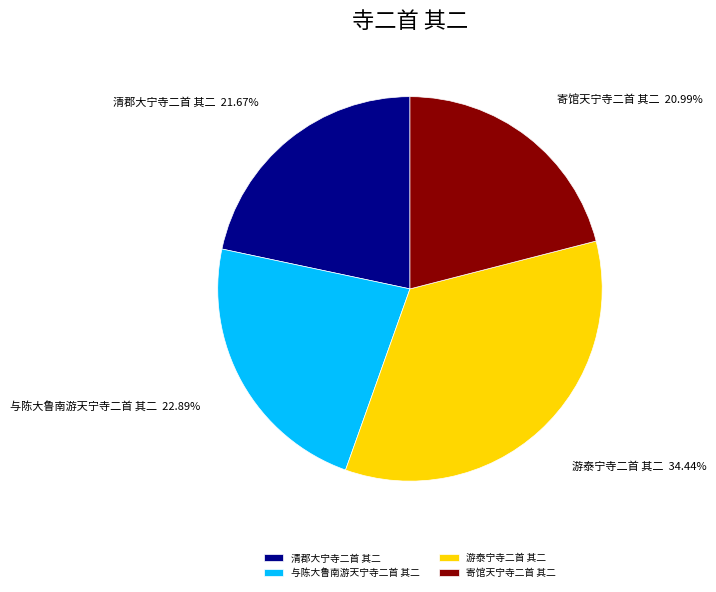

Is it true that 游泰宁寺二首 其二 is 40% of the pie?

False